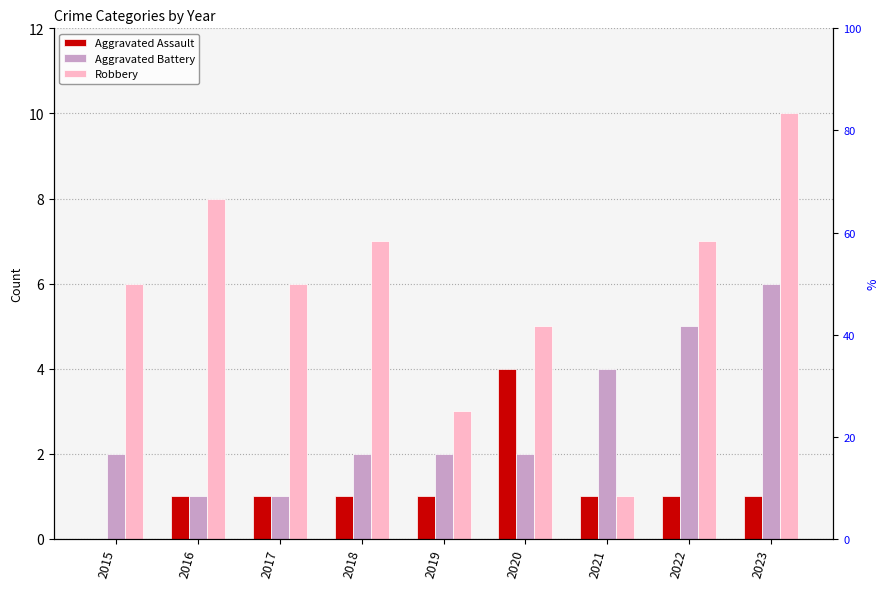

What is the value of the Aggravated Battery bar at the 2nd from the left?

1